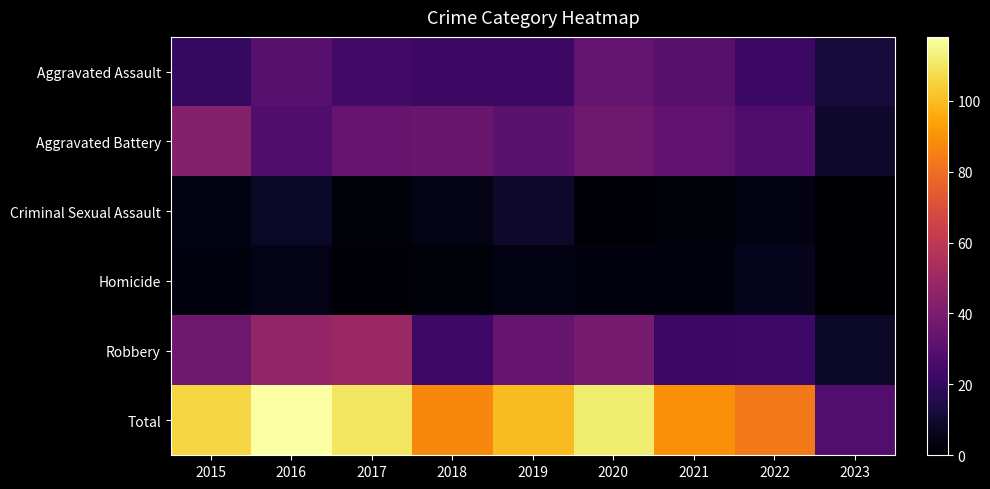

Rank the series at 2017 from lowest to highest value.

Homicide, Criminal Sexual Assault, Aggravated Assault, Aggravated Battery, Robbery, Total